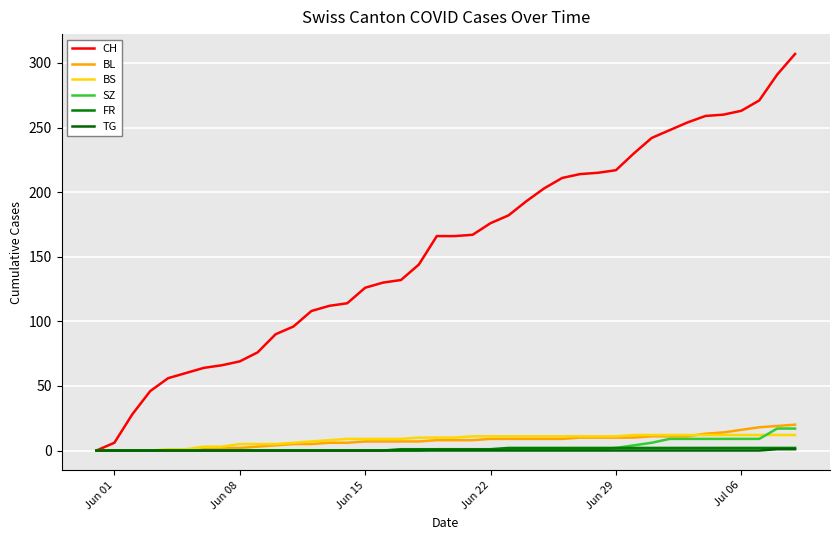

How many lines are shown in the chart?

6